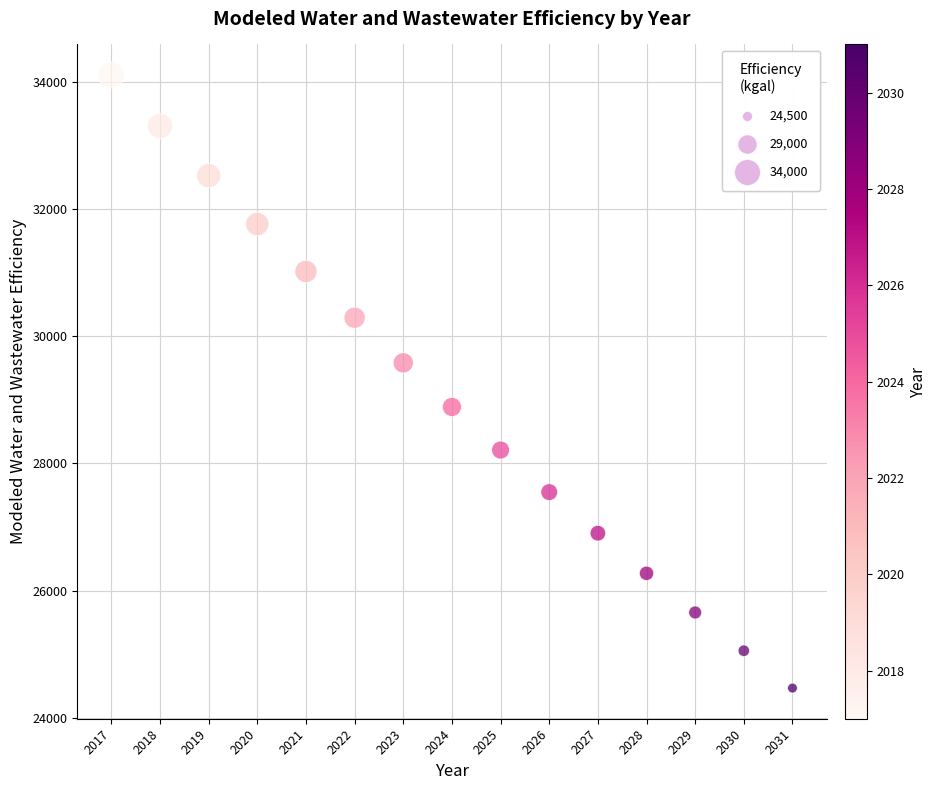

What is the range of X values (max minus min)?

14.0